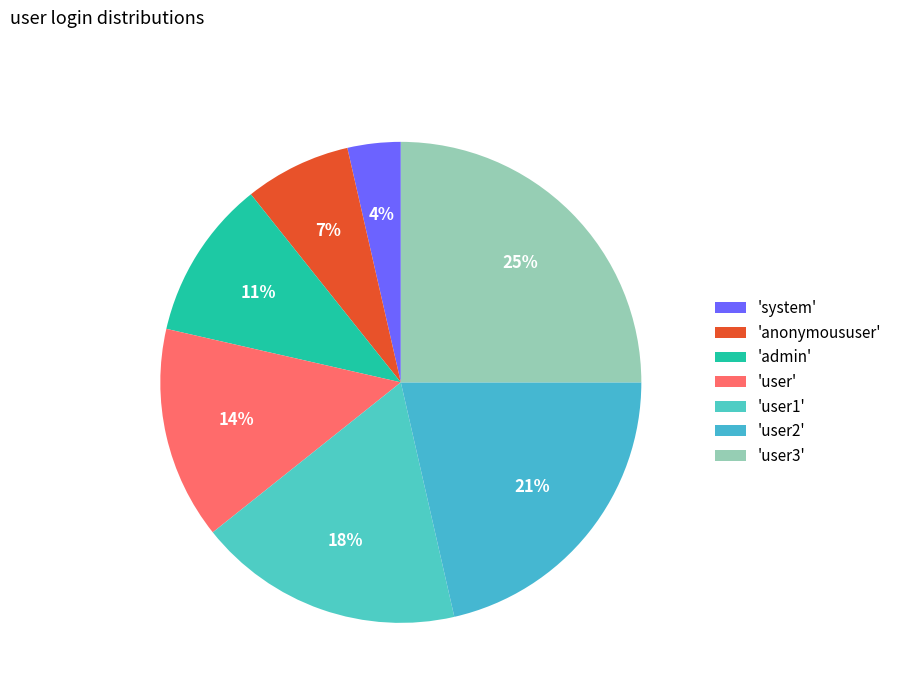

How many segments does this pie chart have?

7